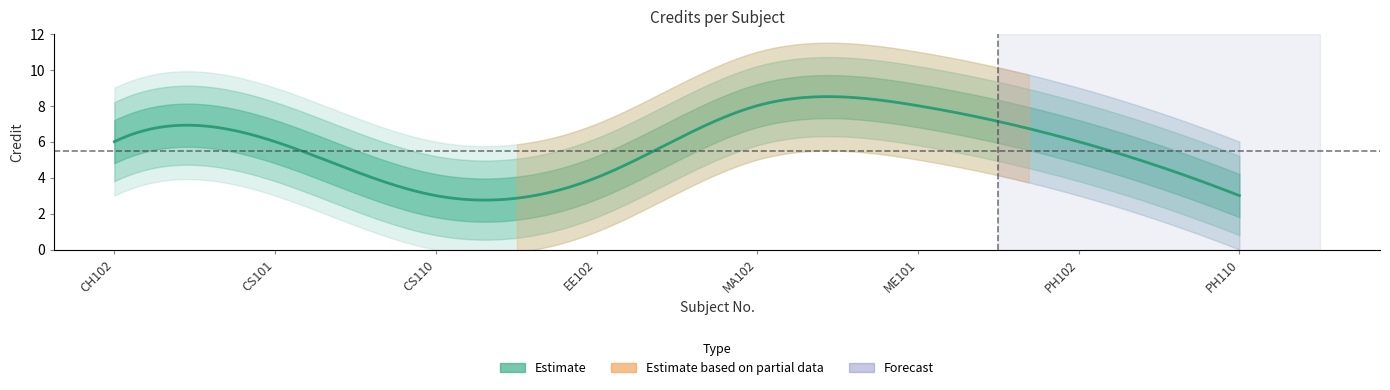

True or false: the data has more than 0 interior local peaks.

False